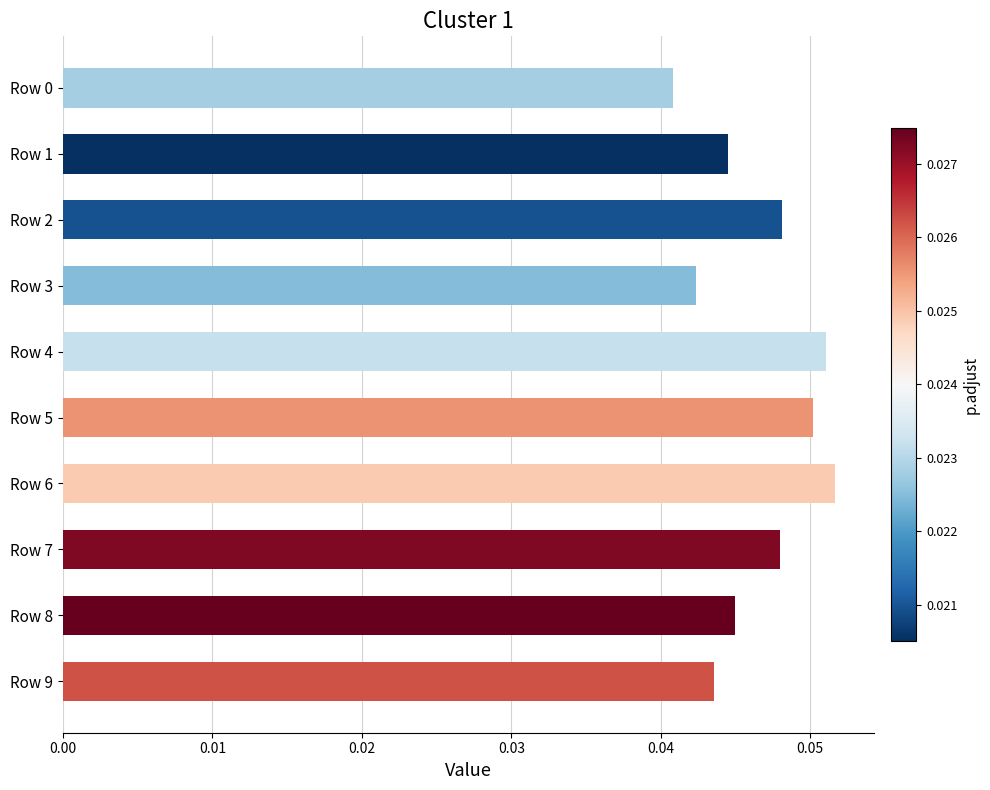

What is the sum of all values?

0.5